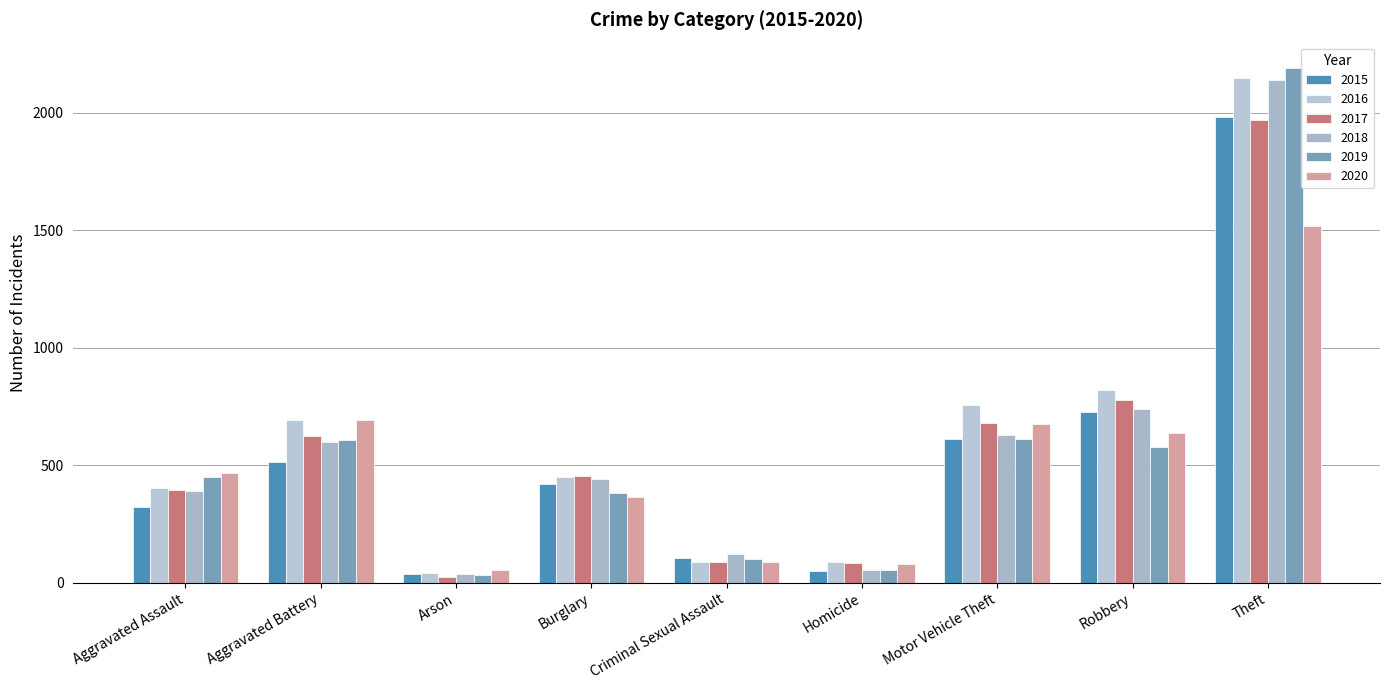

How many values in the 2019 series are below 452?

4